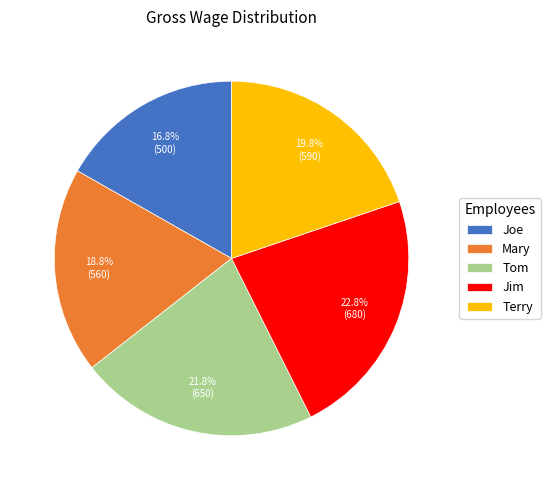

What is the total percentage of Tom and Jim?

44.6%